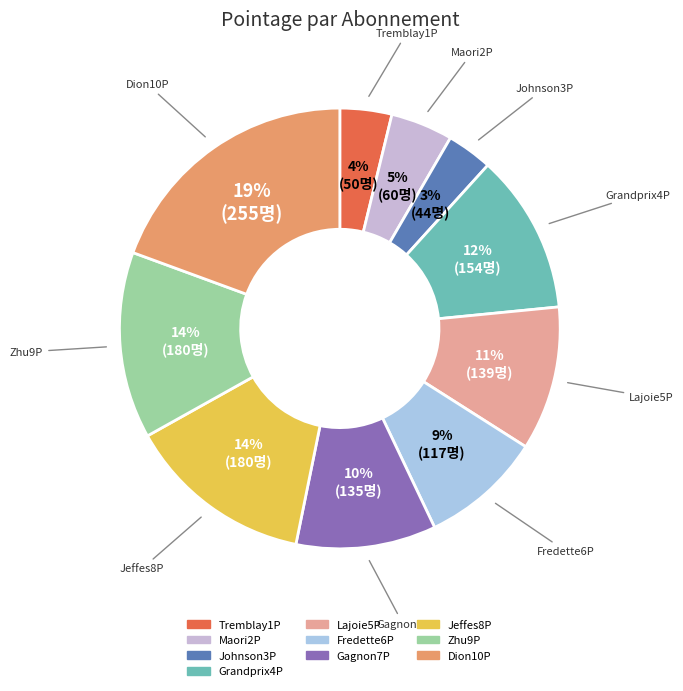

Is Gagnon7P the majority of the pie?

No